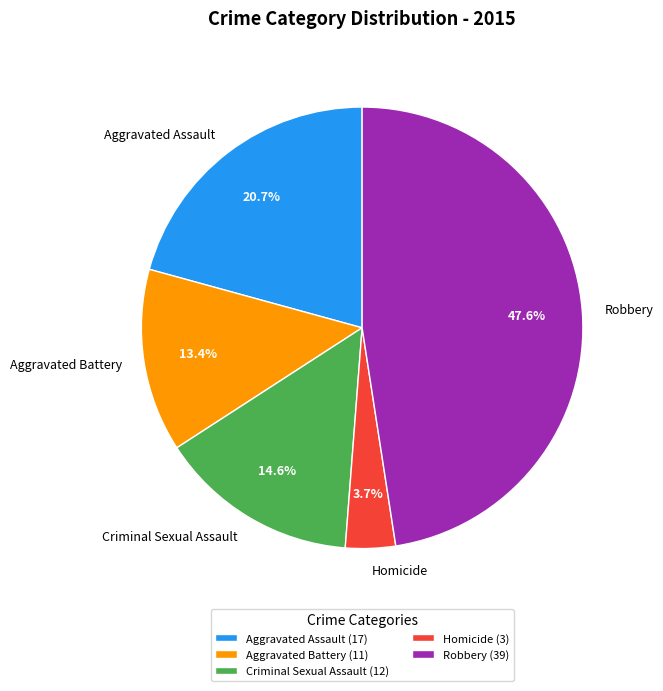

What is the total percentage of Criminal Sexual Assault and Aggravated Battery?

28.0%